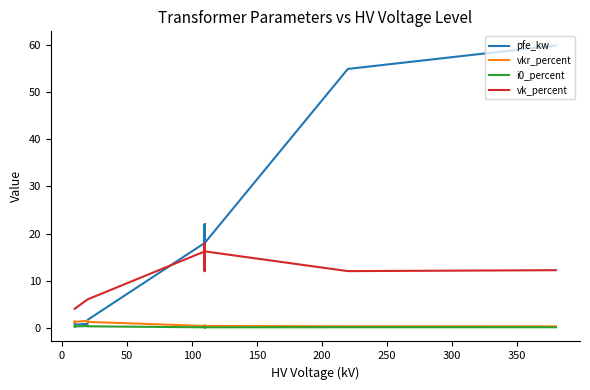

How many times do vkr_percent and pfe_kw cross each other?

3